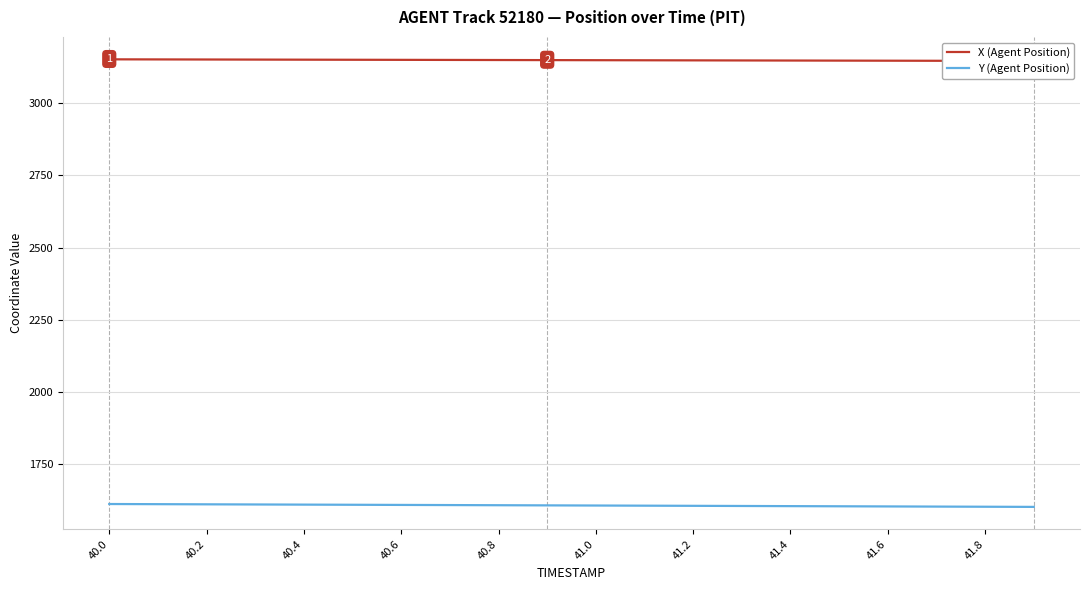

Is the value of X (Agent Position) at 40.6 greater than the value of Y (Agent Position) at 41.2?

Yes